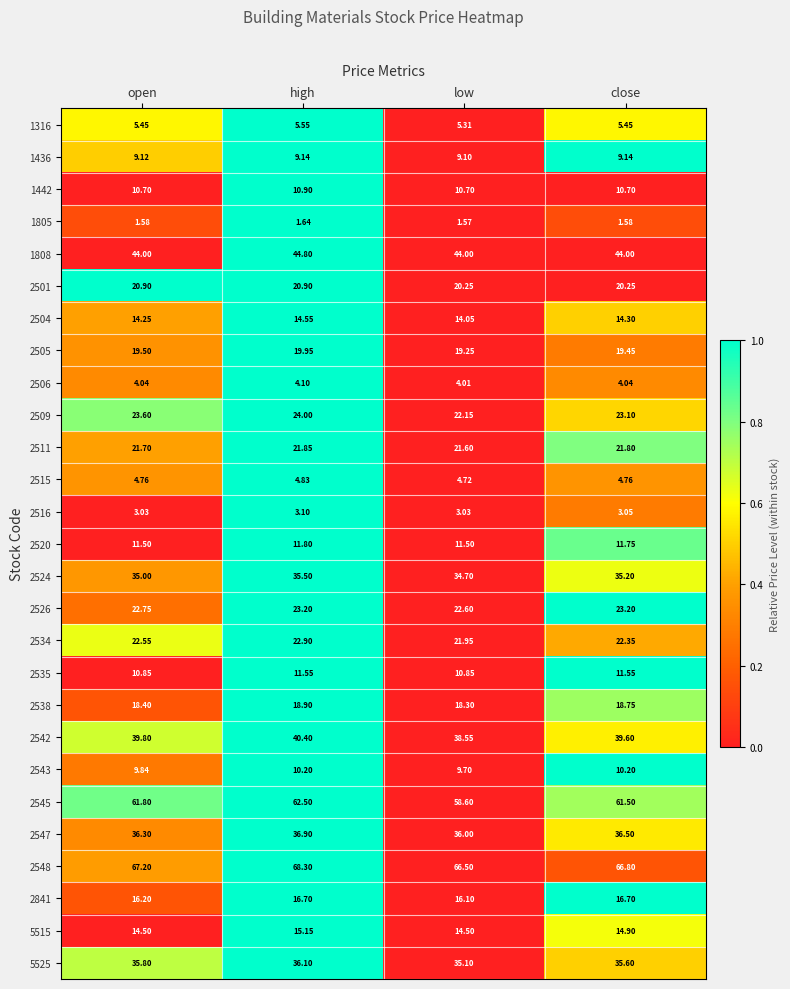

Which category has the highest value across all series?

high